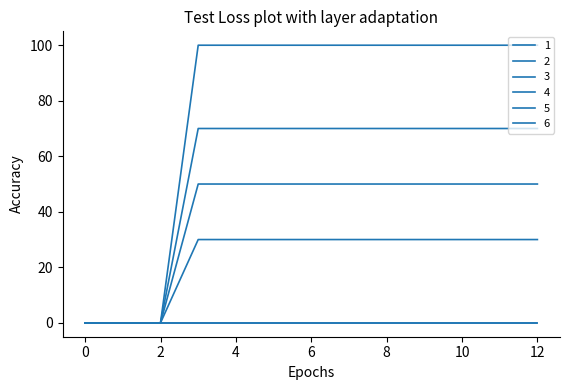

What is the maximum value for 4?

100